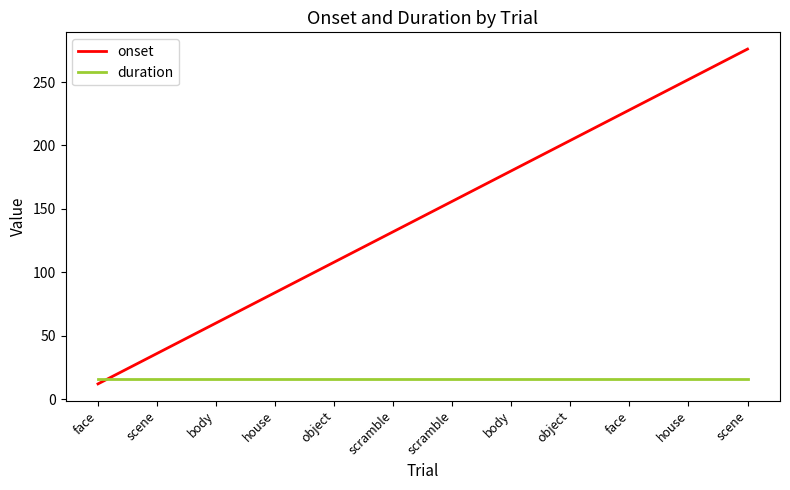

Which category has the highest value across all series?

scene